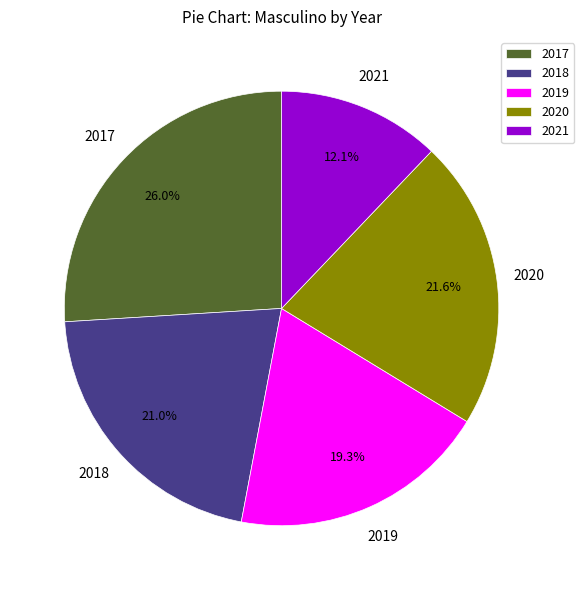

Count the number of slices in the pie.

5